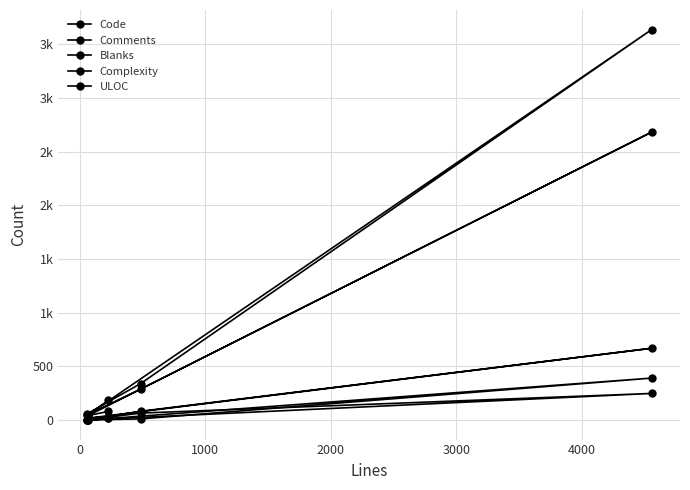

Does the chart have visible grid lines?

Yes